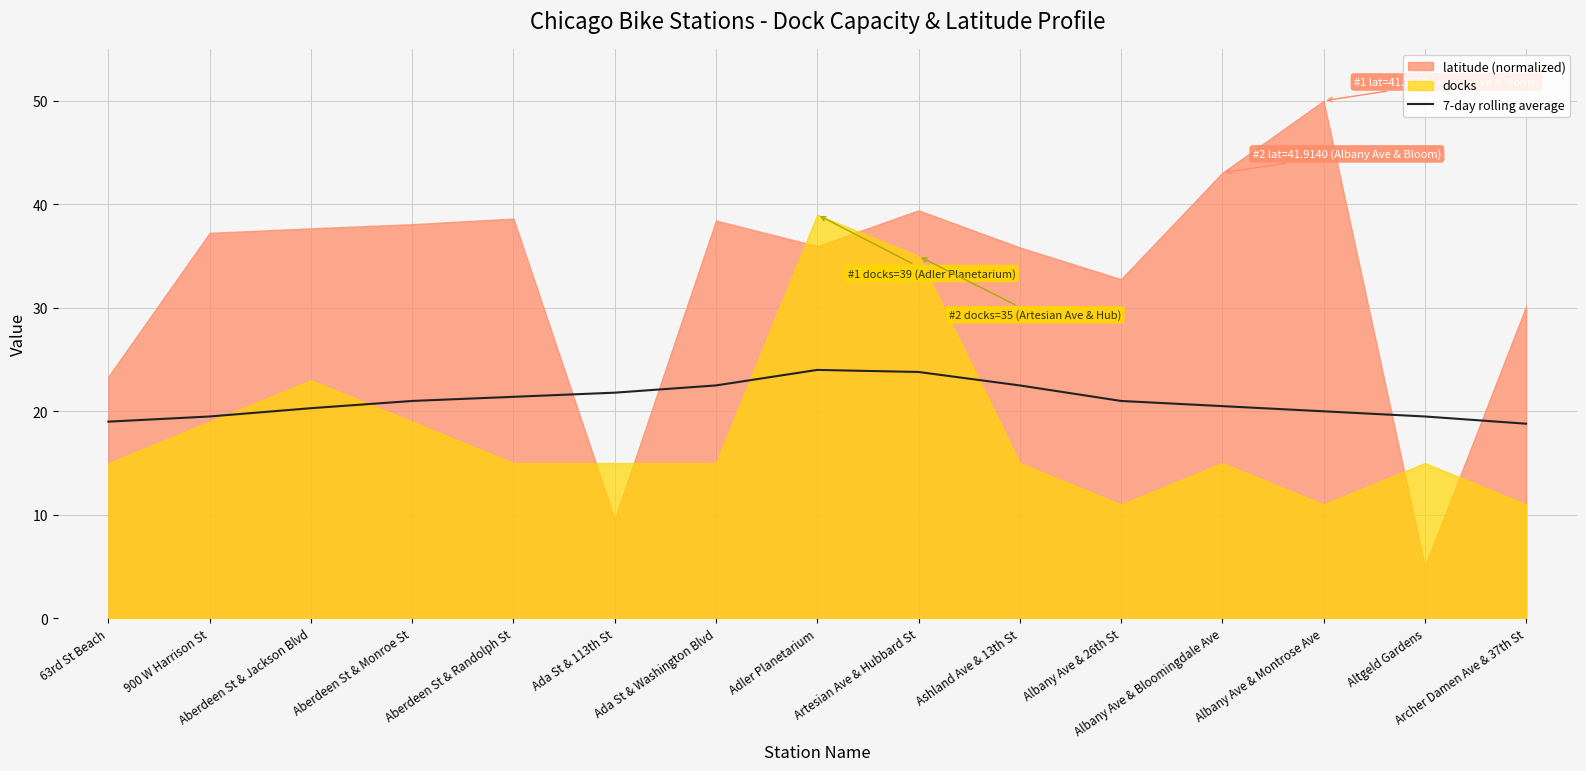

Reading left to right, what are all the values shown in this chart?

19.0	19.5	20.3	21.0	21.4	21.8	22.5	24.0	23.8	22.5	21.0	20.5	20.0	19.5	18.8